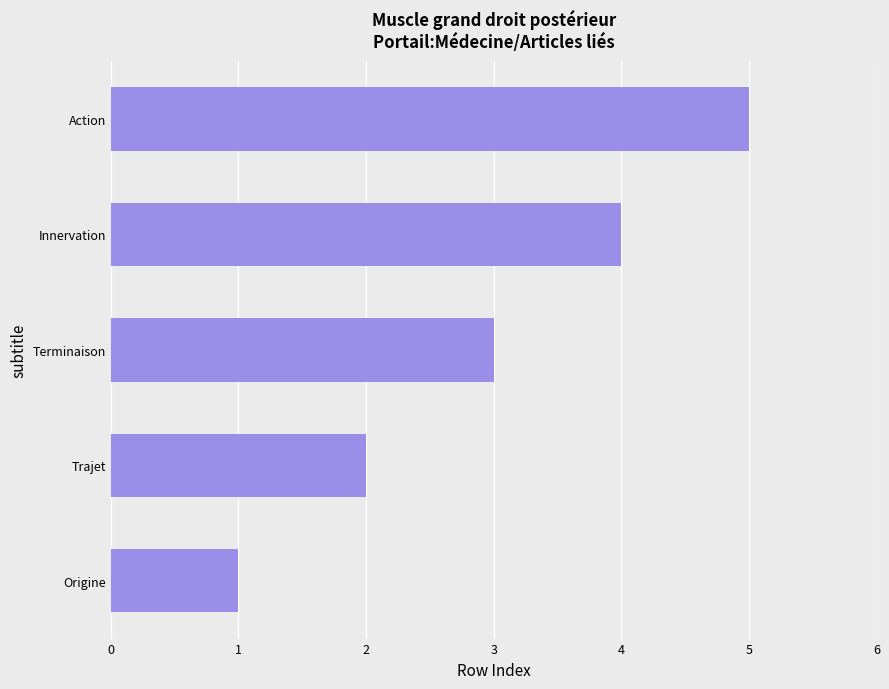

Rank the categories by value from highest to lowest.

Action, Innervation, Terminaison, Trajet, Origine